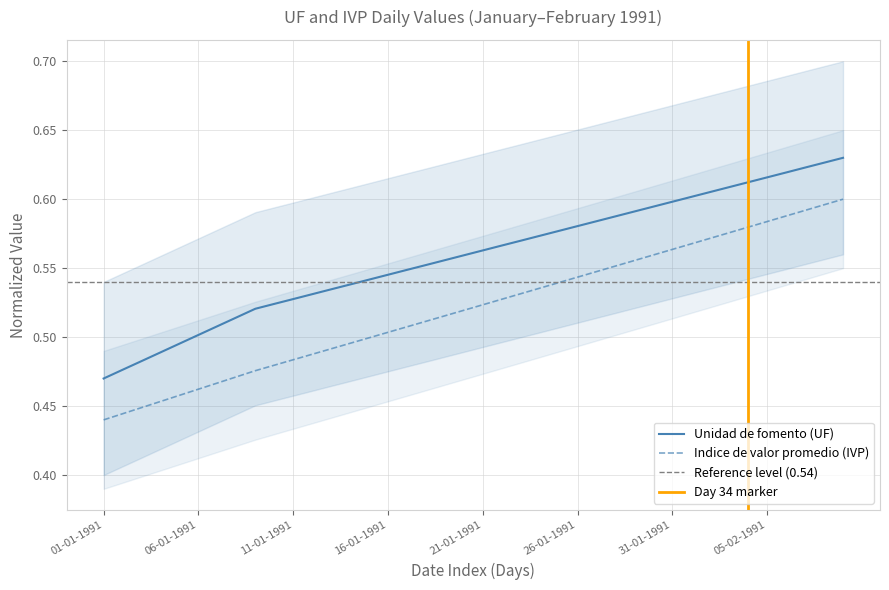

The value of Unidad de fomento (UF) at 08-02-1991 is 1.0. True or false?

False